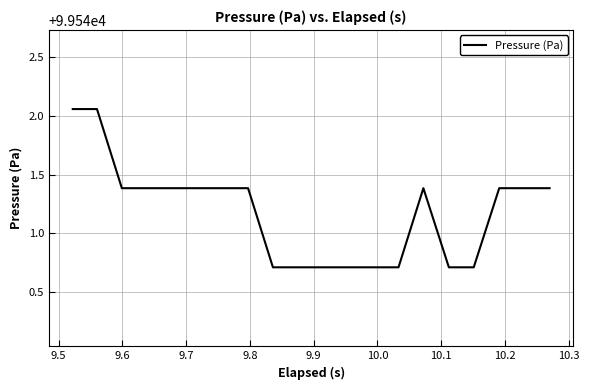

What is the difference between the maximum and minimum values?

1.3